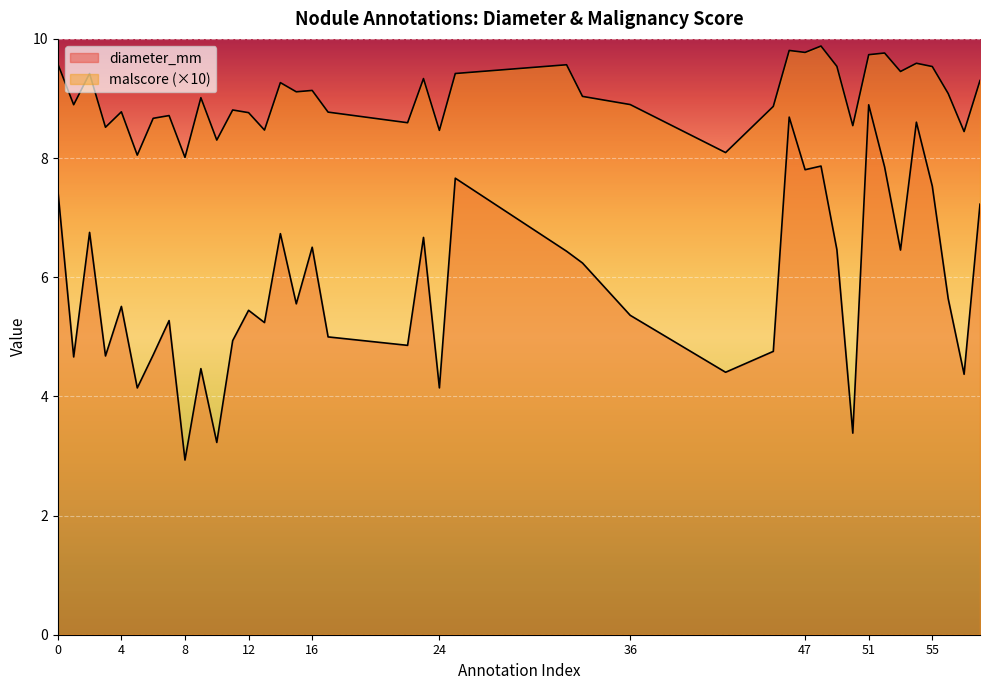

Reading left to right, extract all data points from this chart.

diameter_mm: 7.5	4.7	6.8	4.7	5.5	4.1	4.7	5.3	2.9	4.5	3.2	4.9	5.4	5.2	6.7	5.6	6.5	5.0	4.9	6.7	4.1	7.7	6.4	6.2	5.4	4.4	4.8	8.7	7.8	7.9	6.5	3.4	8.9	7.9	6.5	8.6	7.5	5.6	4.4	7.2
malscore: 9.6	8.9	9.4	8.5	8.8	8.0	8.7	8.7	8.0	9.0	8.3	8.8	8.8	8.5	9.3	9.1	9.1	8.8	8.6	9.3	8.5	9.4	9.6	9.0	8.9	8.1	8.9	9.8	9.8	9.9	9.5	8.5	9.7	9.8	9.5	9.6	9.5	9.1	8.4	9.3